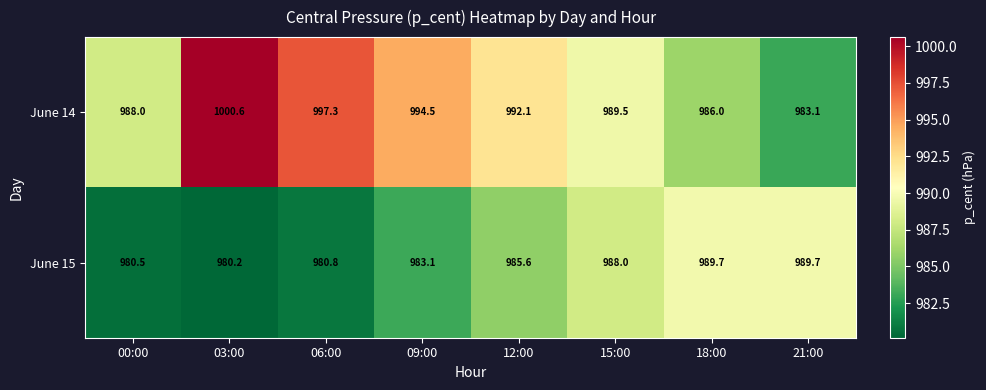

List the series in order of their overall mean, lowest first.

June 15, June 14